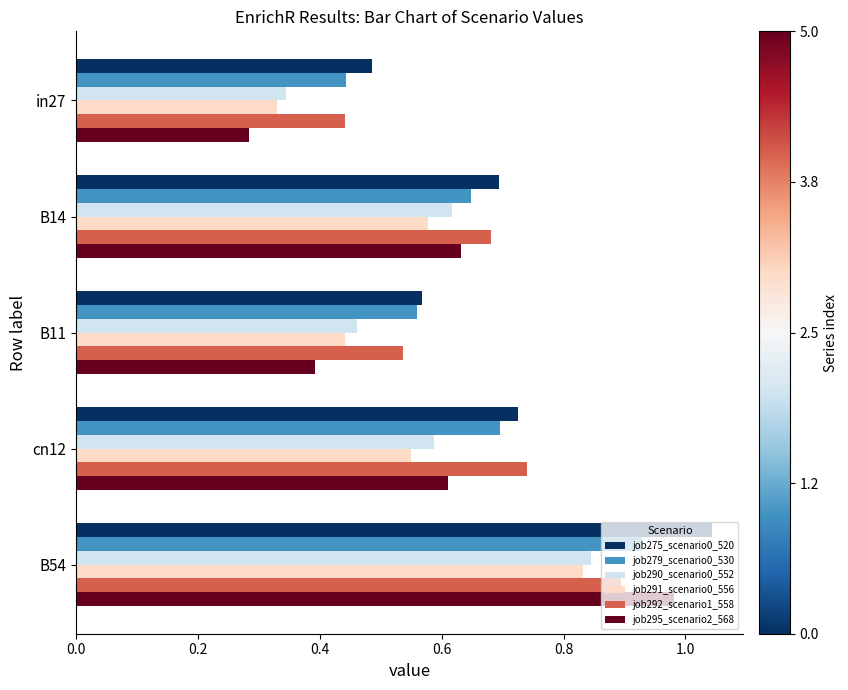

At which category is the sum across all series the highest?

B54